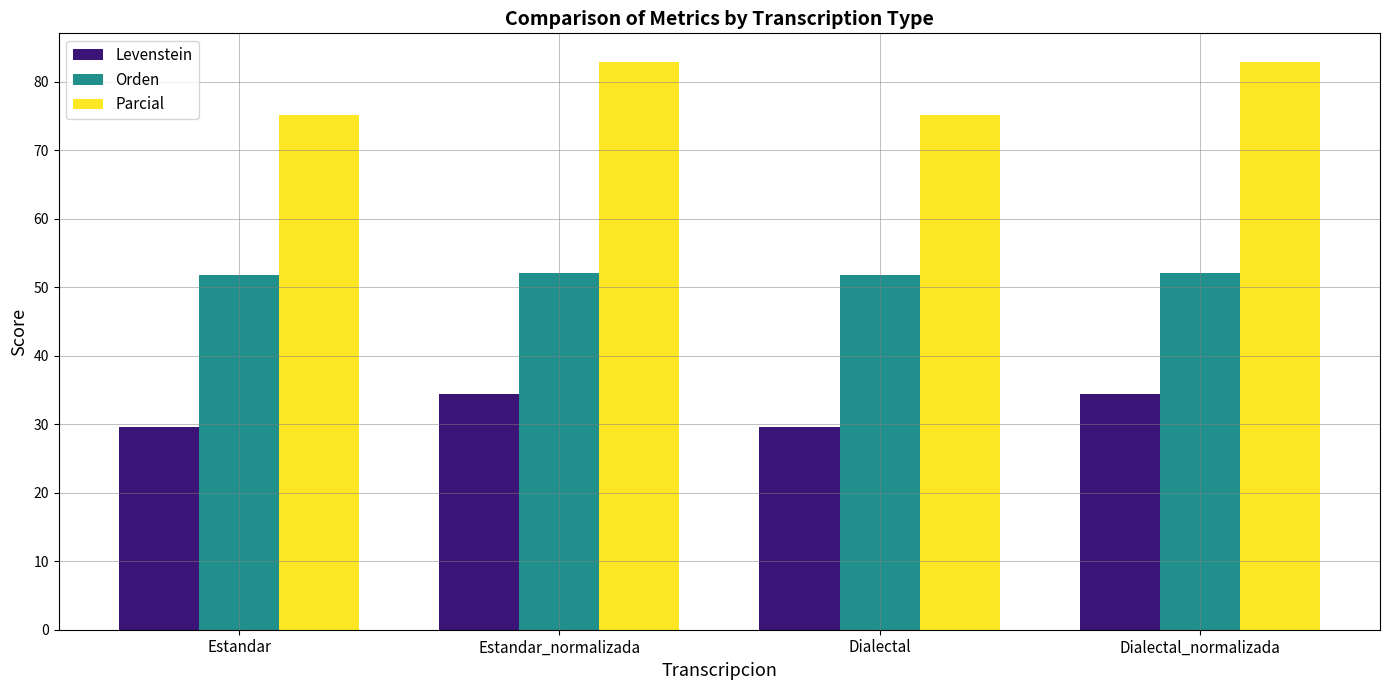

What is the difference between the second highest and minimum values in the Parcial series?

7.7